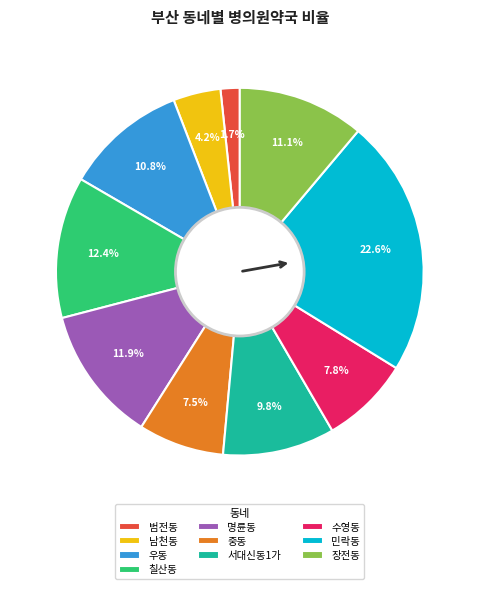

What percentage is the 우동 slice, to the nearest percent?

11%